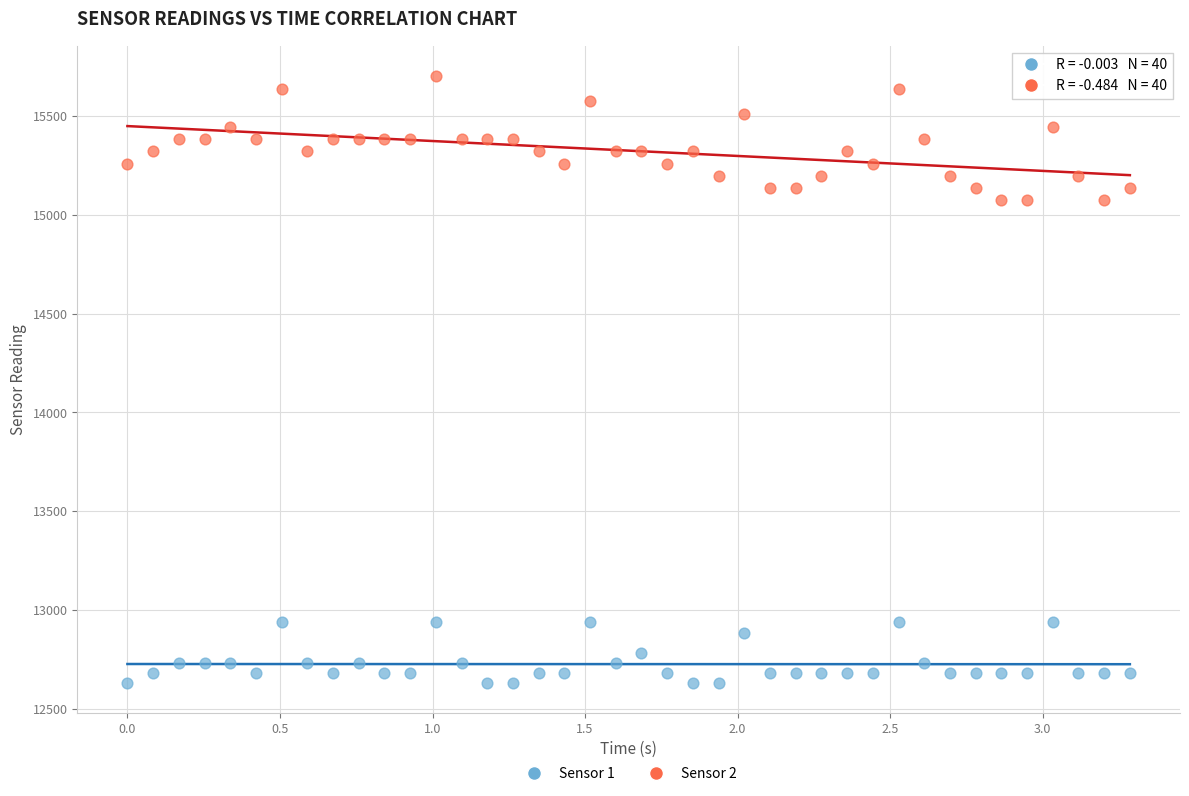

Which series has the largest Y range (max minus min)?

Sensor 2